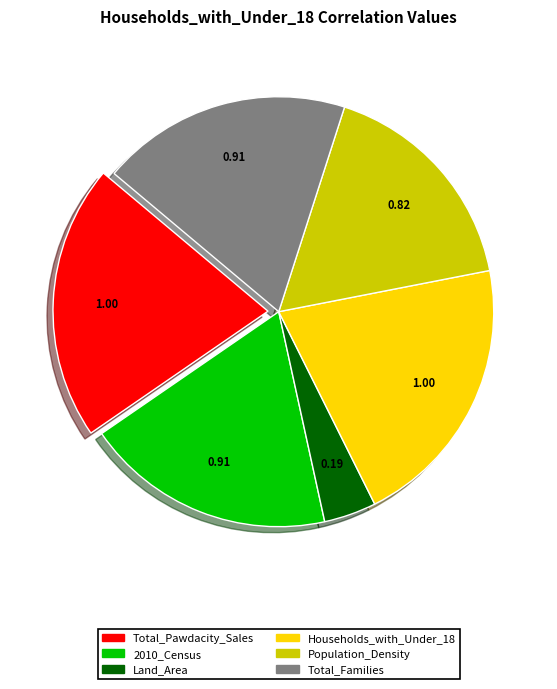

The Total_Pawdacity_Sales slice represents 34% of the pie. True or false?

False